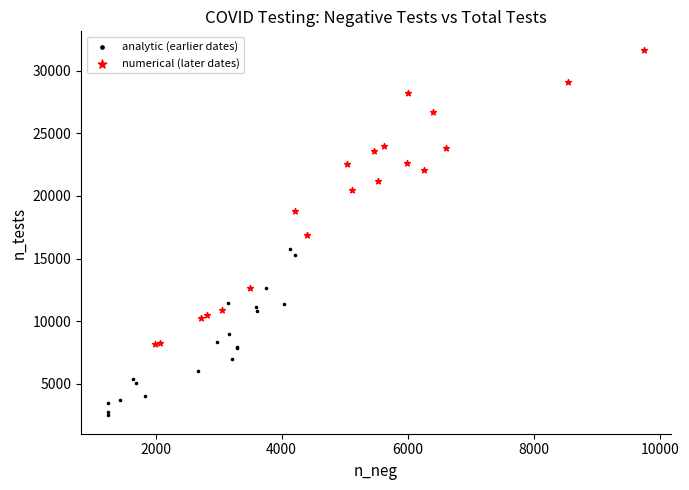

Which series has the widest spread of Y values?

numerical (later dates)